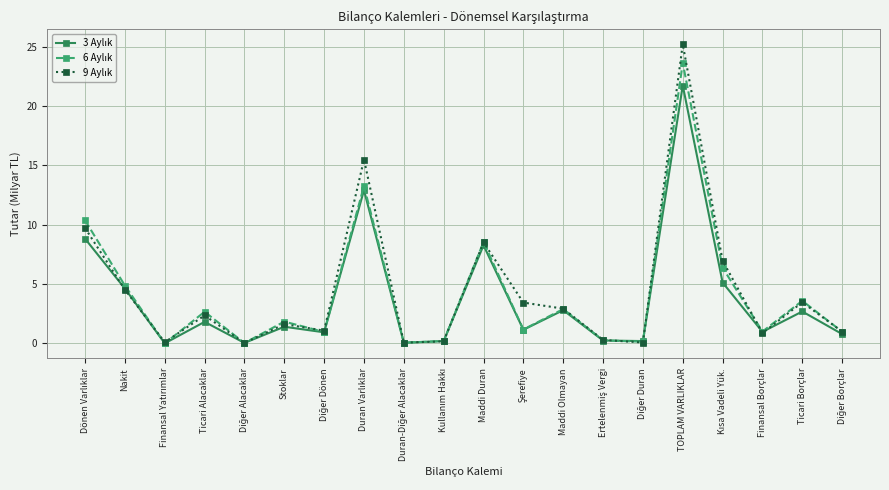

What is the greatest value displayed?

25.2